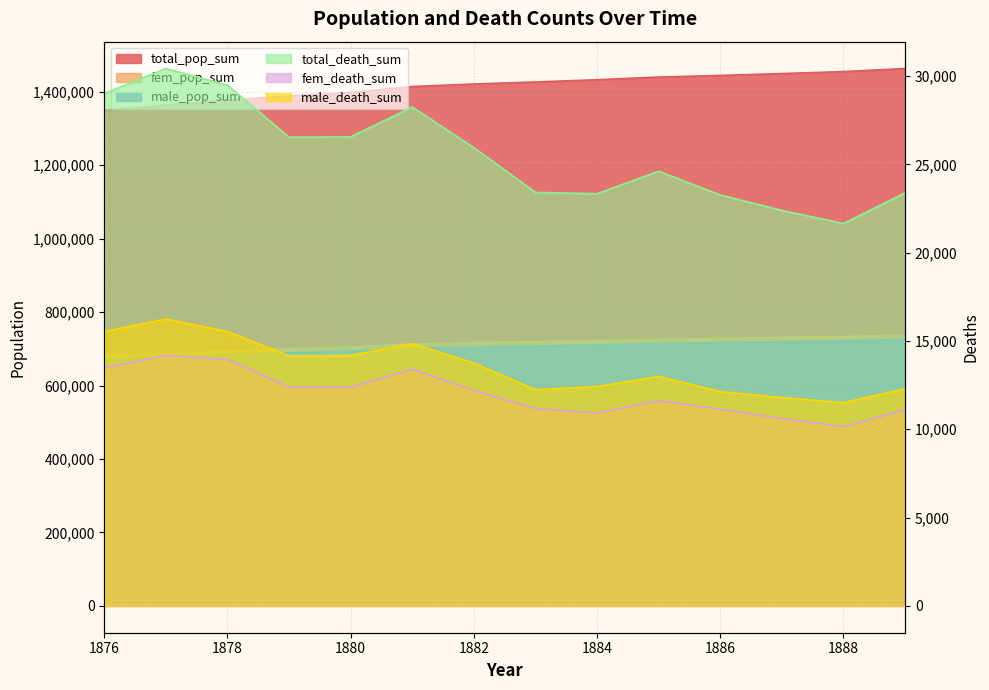

What are all the series names shown in the legend?

total_pop_sum, fem_pop_sum, male_pop_sum, total_death_sum, fem_death_sum, male_death_sum